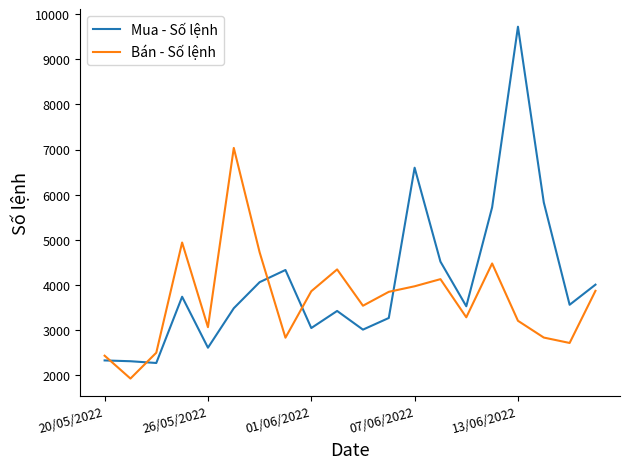

What is the highest value of the Mua - Số lệnh series?

9723